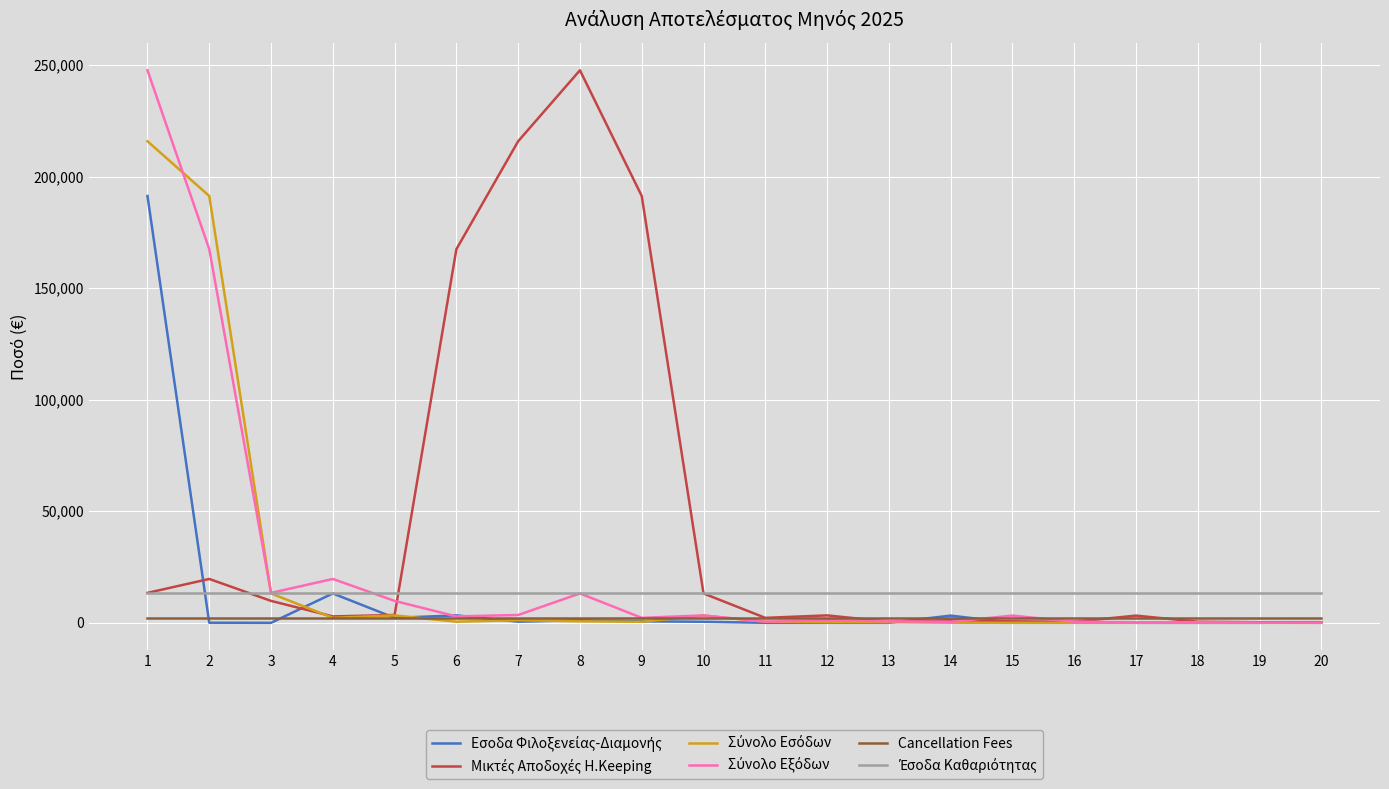

What is the maximum value shown in the chart?

247649.9